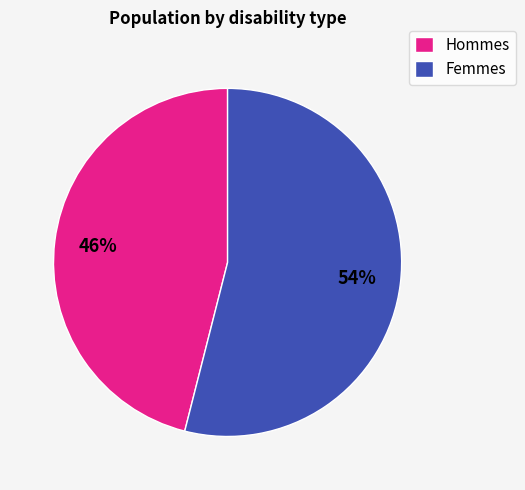

What is the ratio of the value at Femmes to the value at Hommes?

1.2